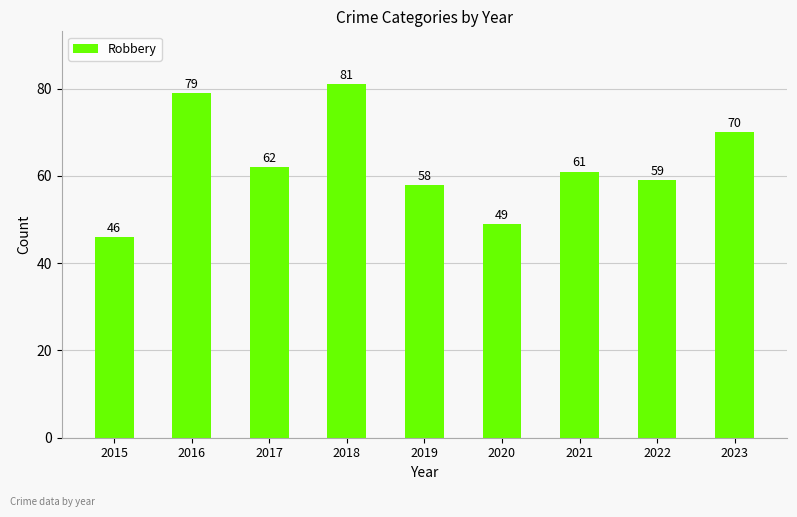

How many series are shown in this chart?

1